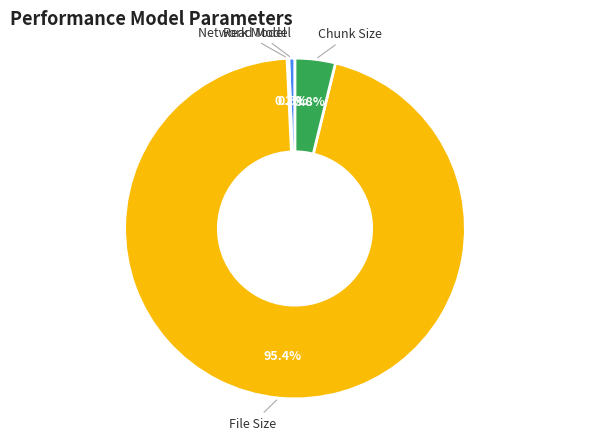

Is there a majority slice in this chart?

Yes